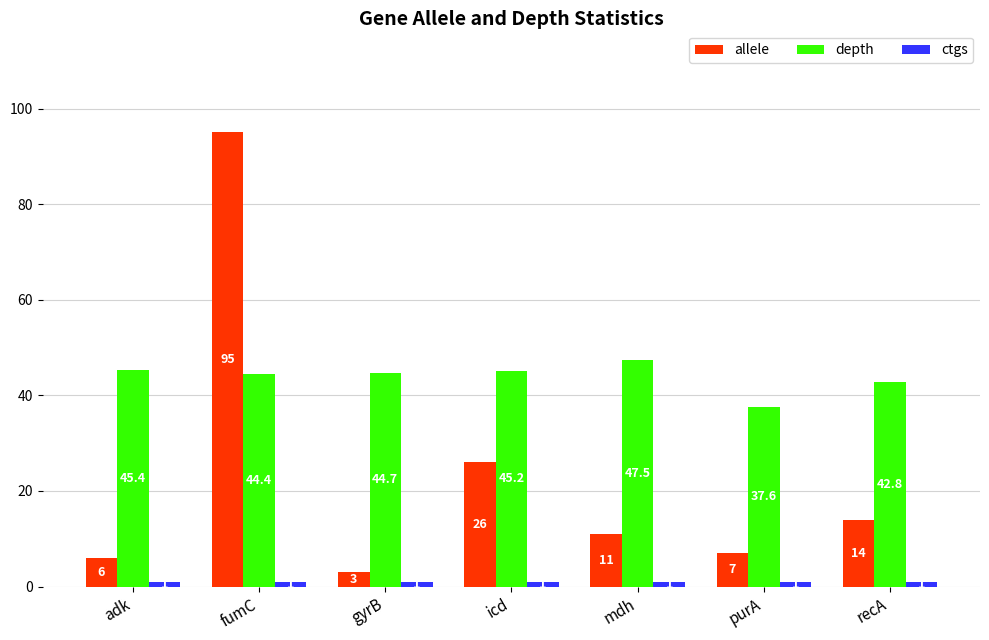

Rank the categories by depth value from lowest to highest.

purA, recA, fumC, gyrB, icd, adk, mdh